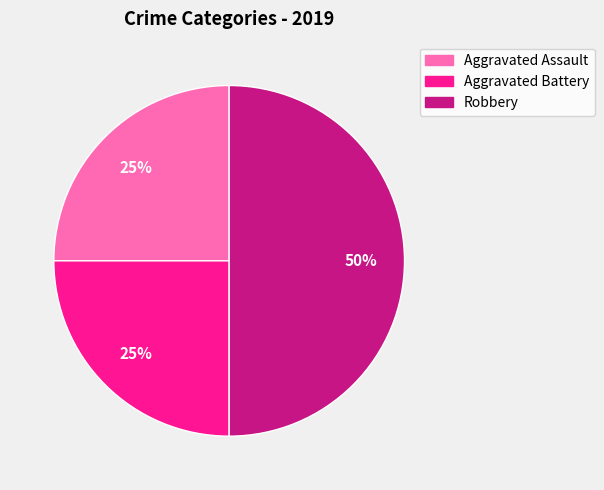

The Aggravated Assault slice represents 32% of the pie. True or false?

False